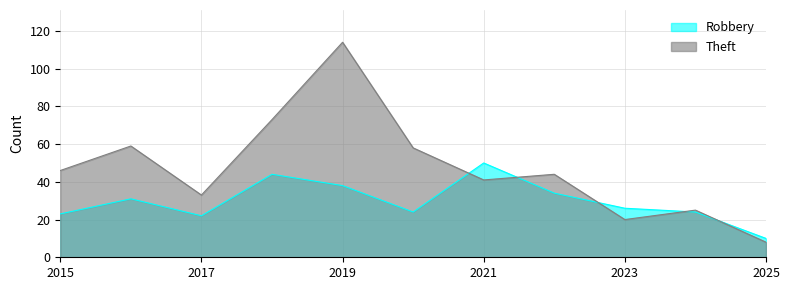

True or false: Theft and Robbery intersect in this chart.

True